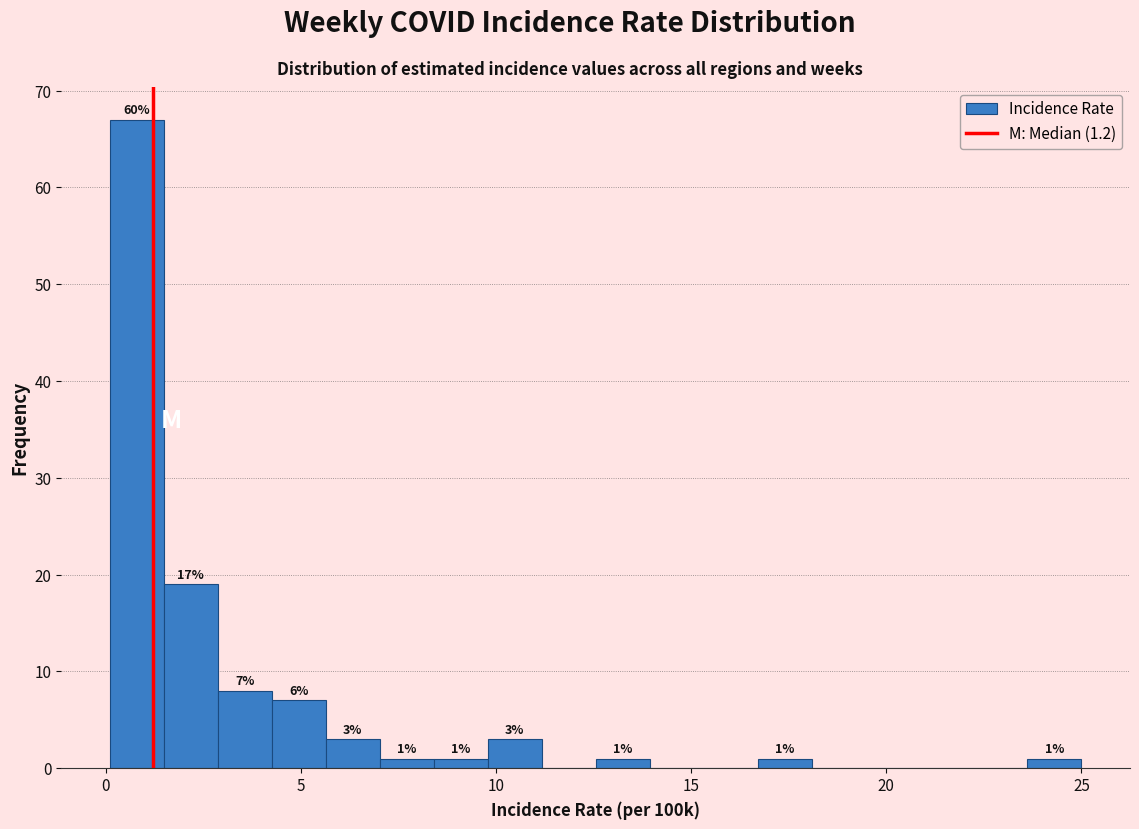

Read against the x-axis, roughly where is the centre of the tallest bar?

1.0